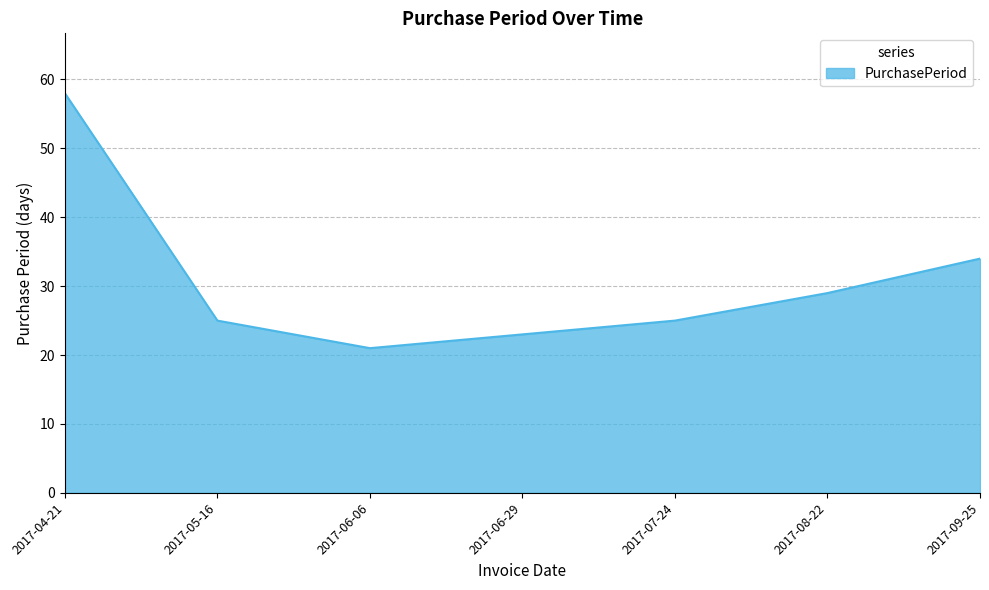

At which label does the data first exceed 25?

2017-04-21